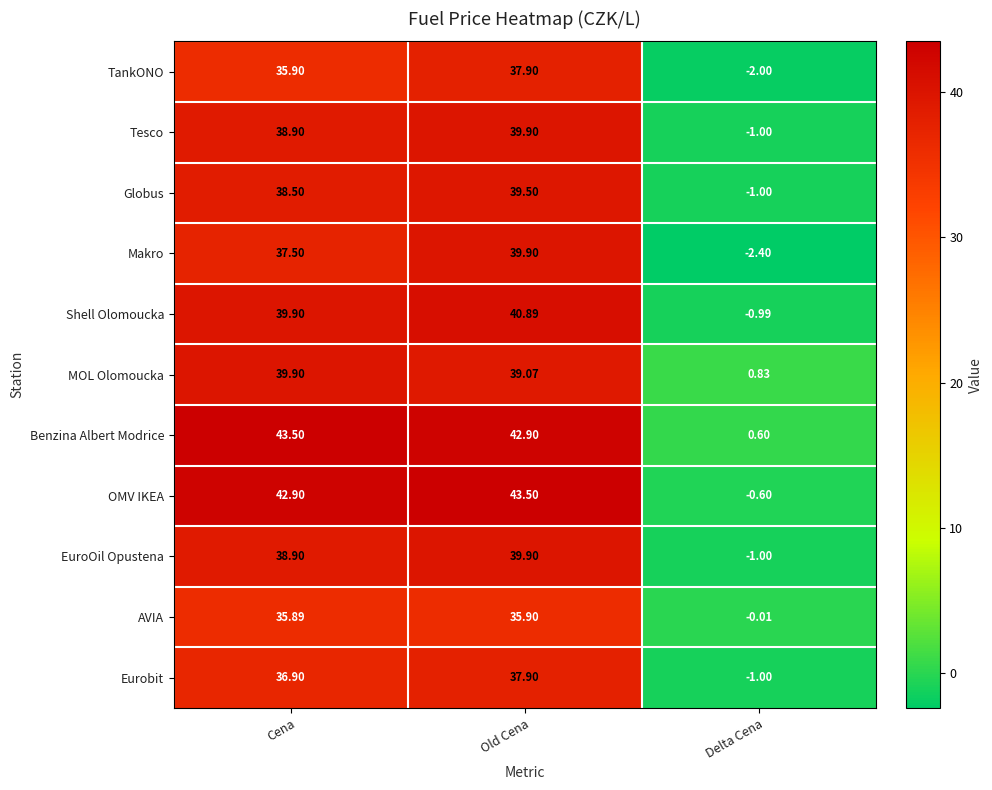

At which category is the sum across all series the highest?

Old Cena